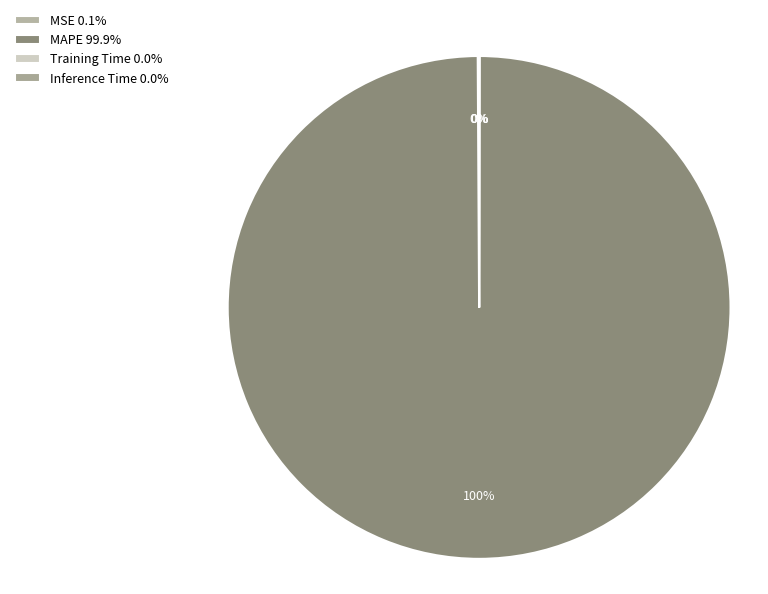

How many segments does this pie chart have?

4